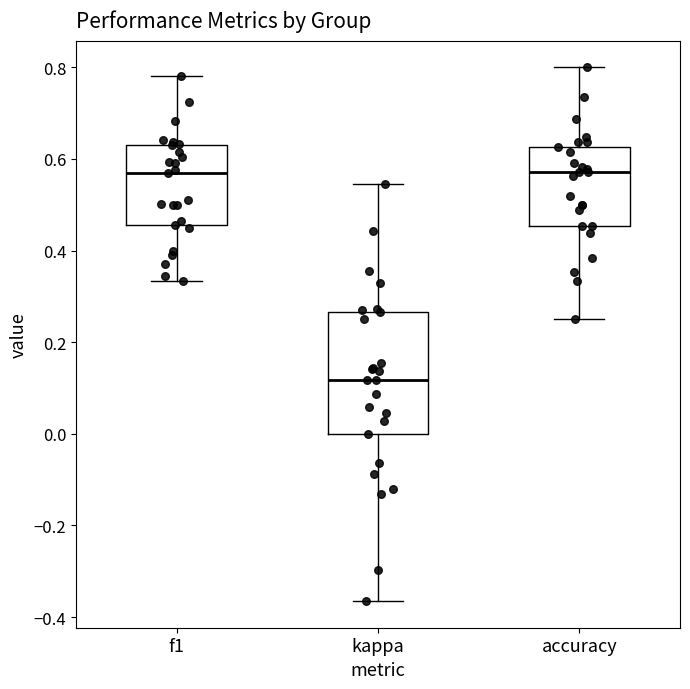

Reading left to right, transcribe this box plot: for each box, give where its median line is, the range the box spans, and where its two whiskers end, as read against the y-axis. The values are not printed on the chart, so give them approximately, as read against the axis.

f1: median 0.56, box 0.46 to 0.64, whiskers 0.34 to 0.78
kappa: median 0.12, box 0.00 to 0.26, whiskers -0.36 to 0.54
accuracy: median 0.58, box 0.46 to 0.62, whiskers 0.26 to 0.80